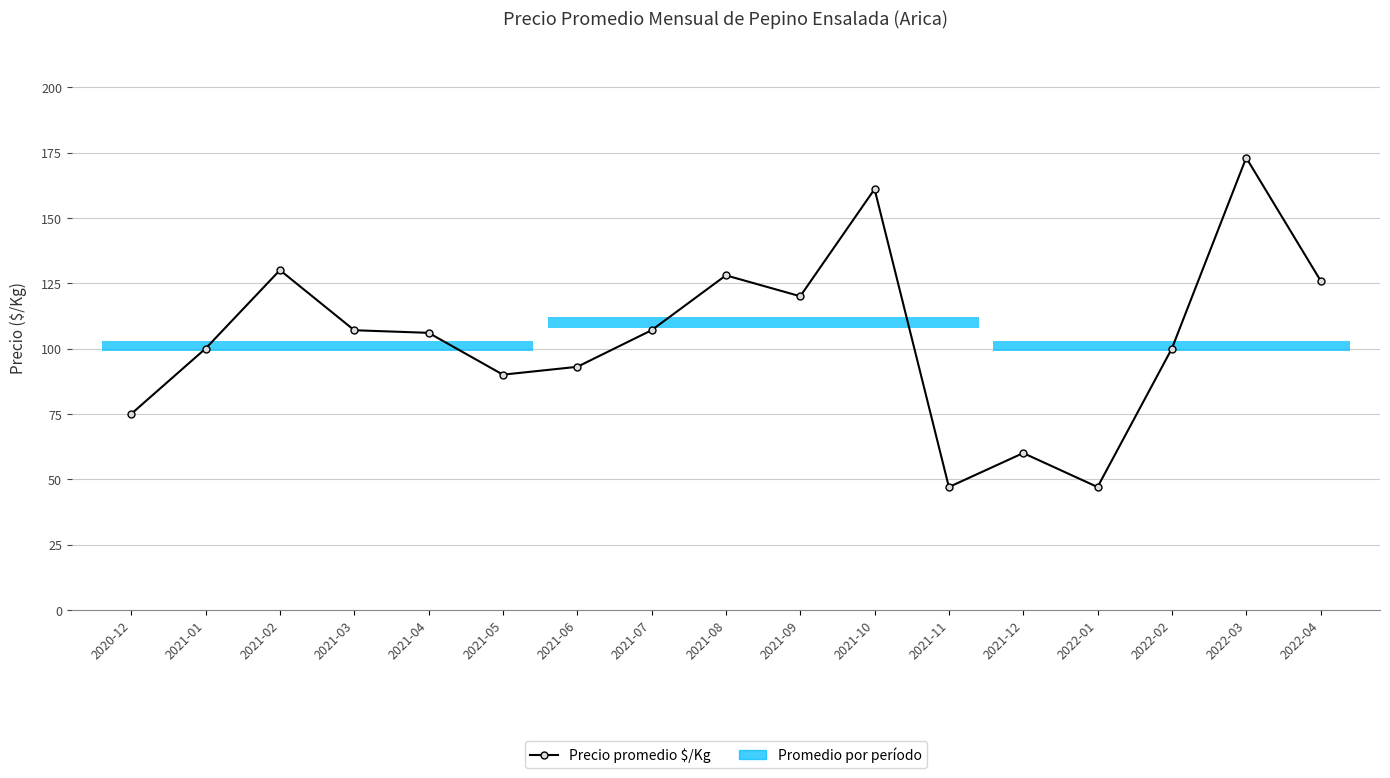

What is the sum of all values?

1770